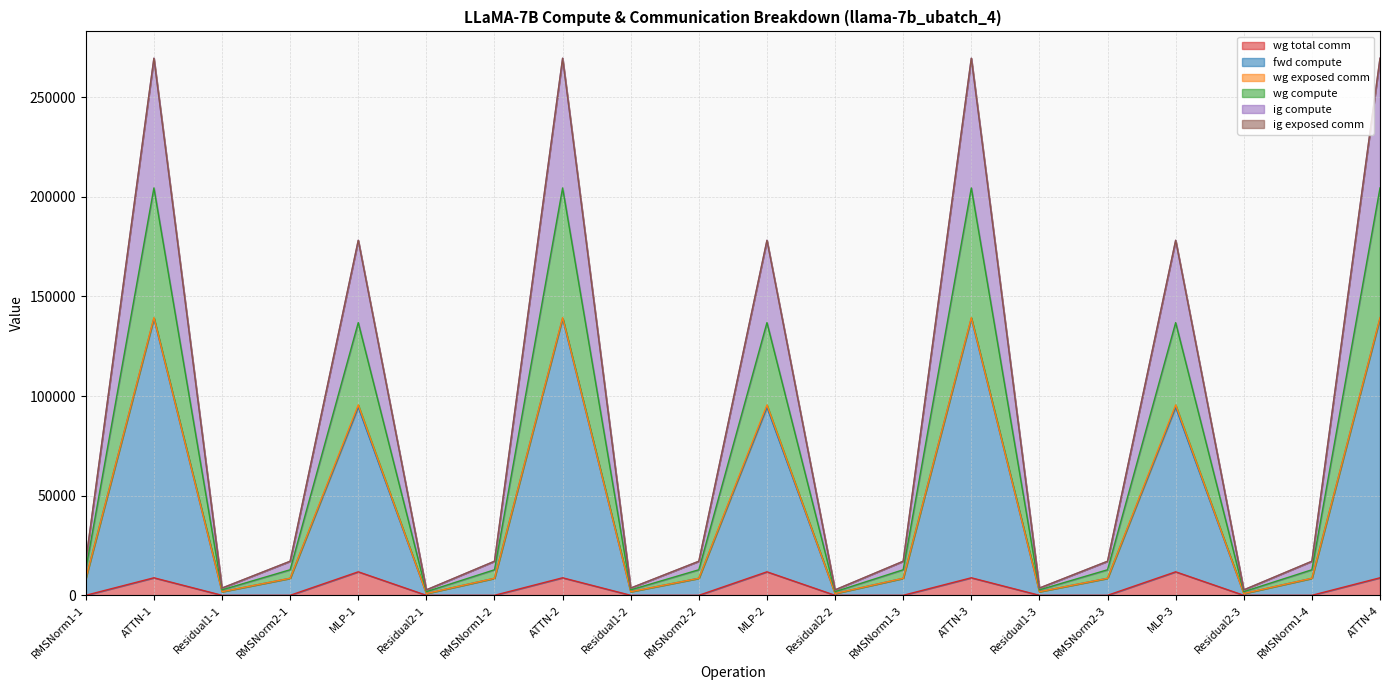

Which series has the largest total across all categories?

fwd compute